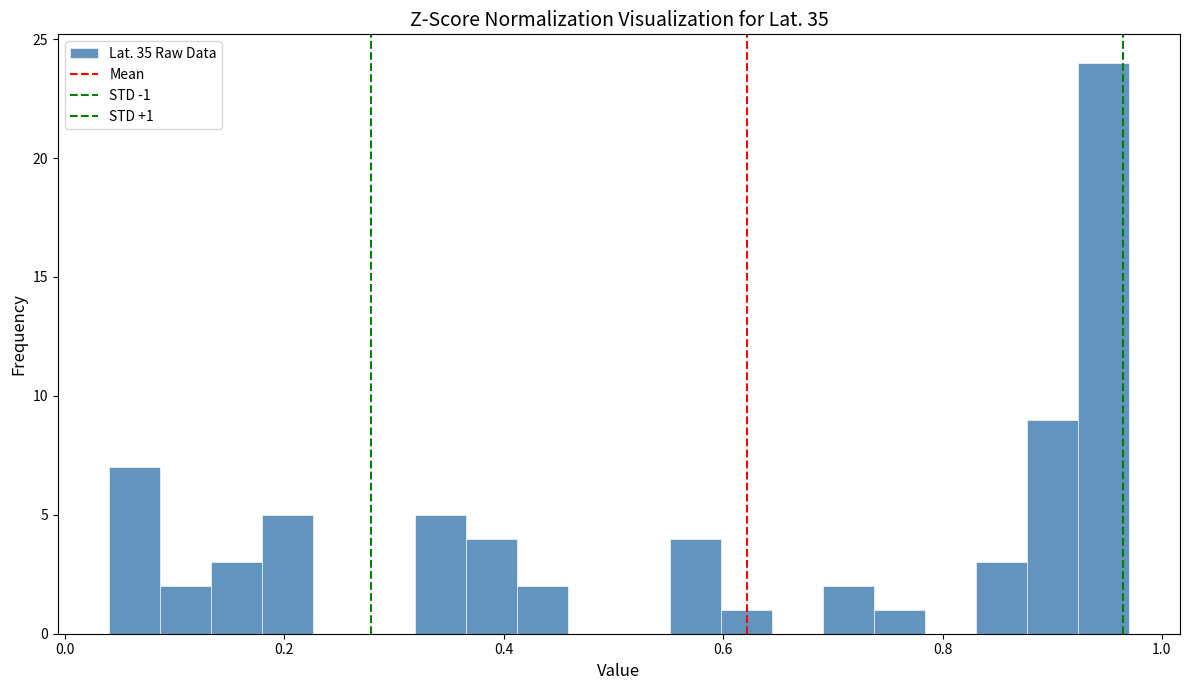

Read against the x-axis, roughly where is the centre of the tallest bar?

0.94